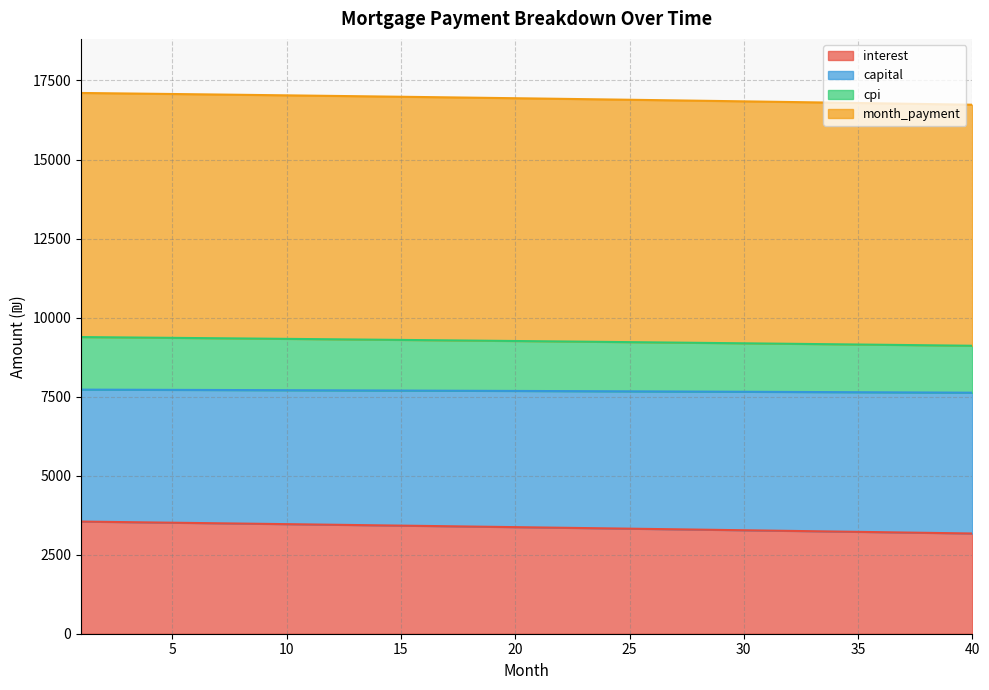

What is the total value across all series at 35?

16787.3